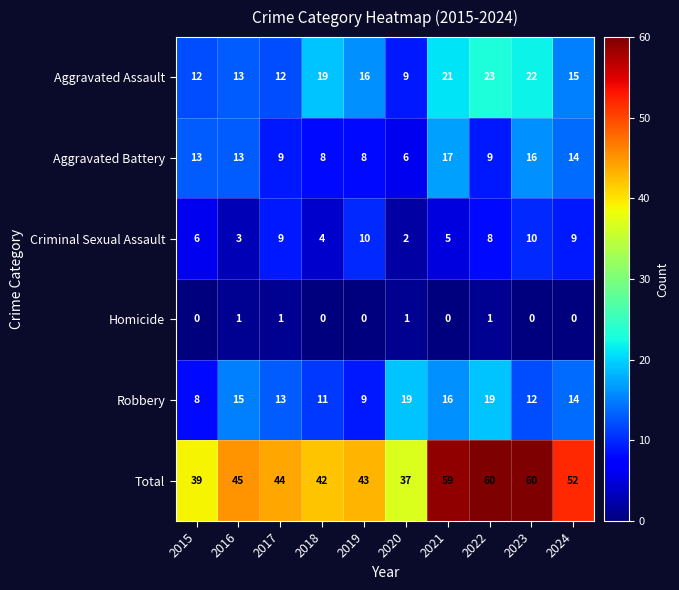

What is the lowest value of the Aggravated Assault series?

9